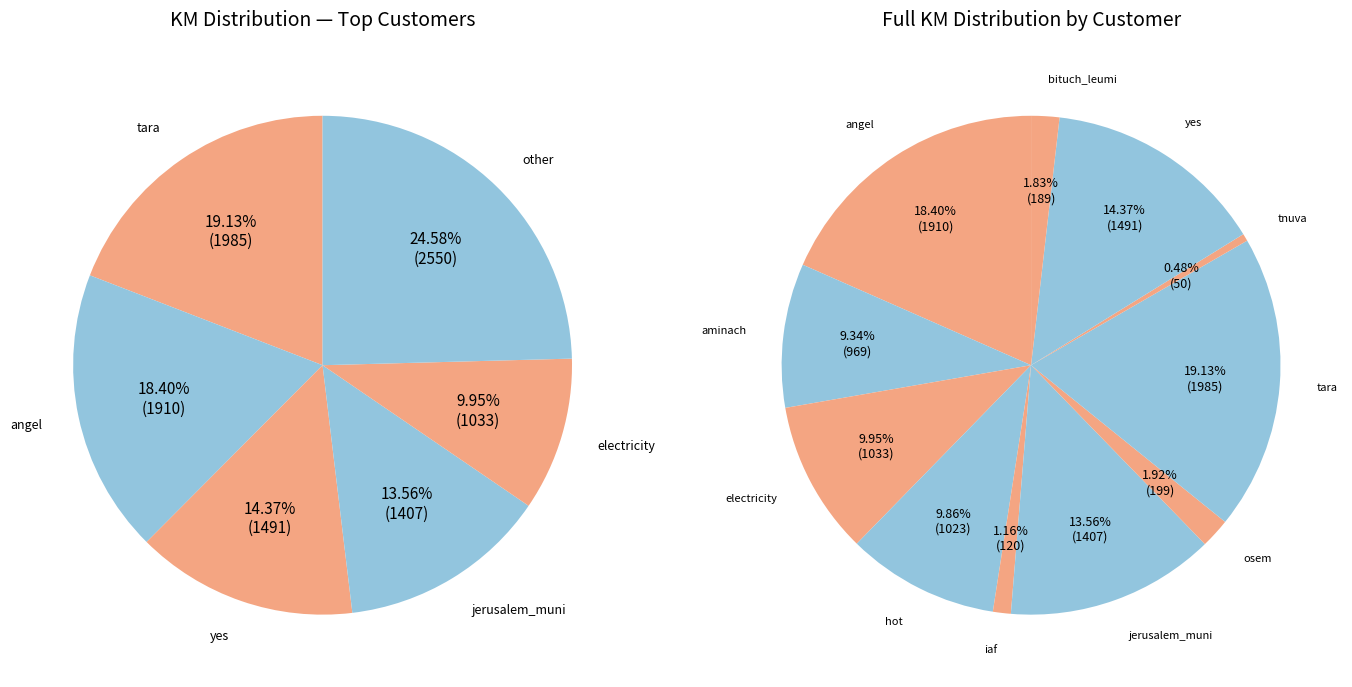

To the nearest percent, what is the difference between the osem and angel slice percentages?

16%